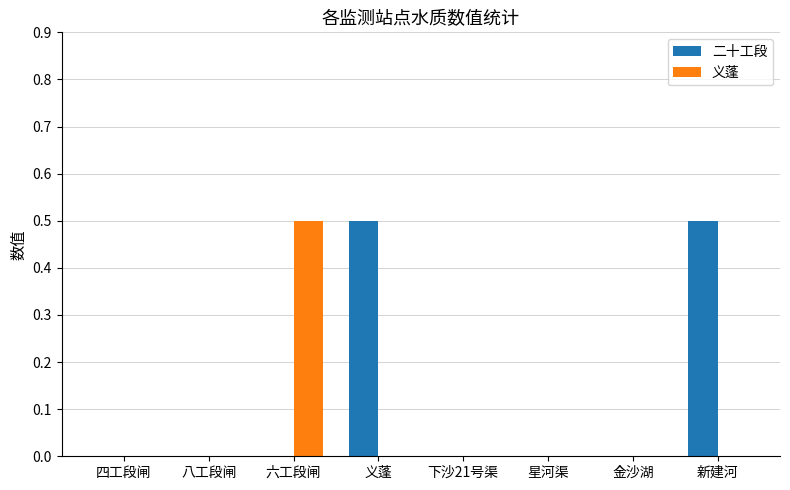

The value of 义蓬 at 下沙21号渠 is 0.2. True or false?

False